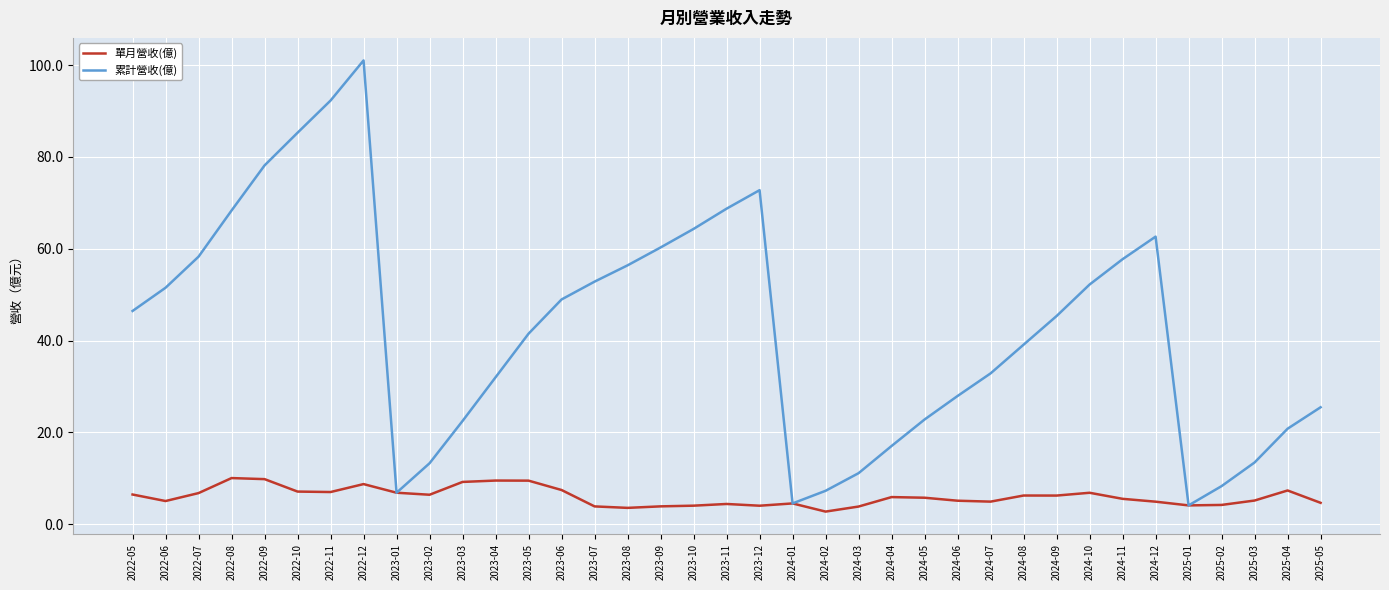

At 2025-04, list the series in order from smallest to largest.

單月營收(億), 累計營收(億)